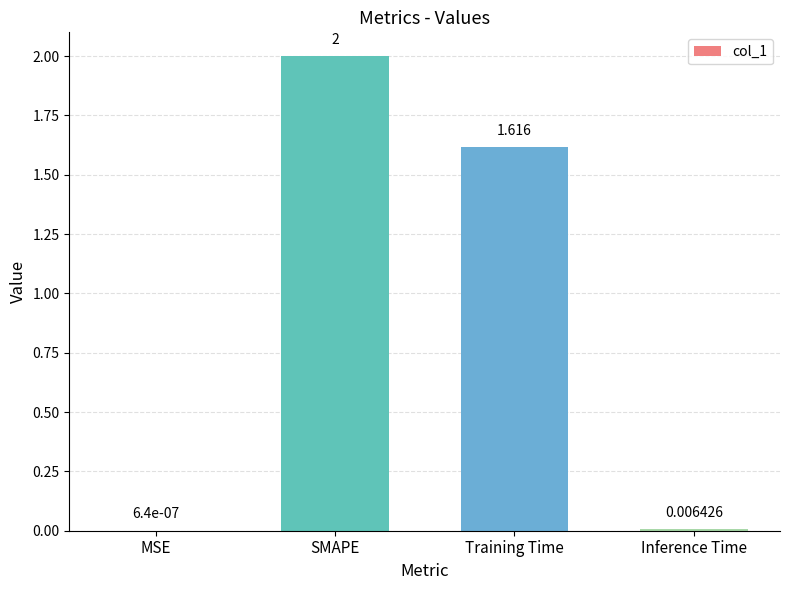

Which has a higher value, Inference Time or Training Time?

Training Time